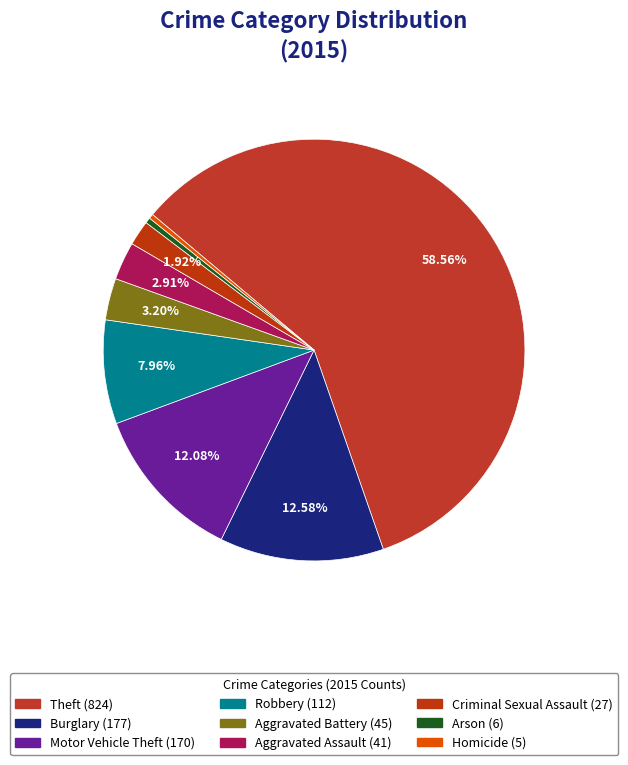

Which has a higher value, Arson or Robbery?

Robbery